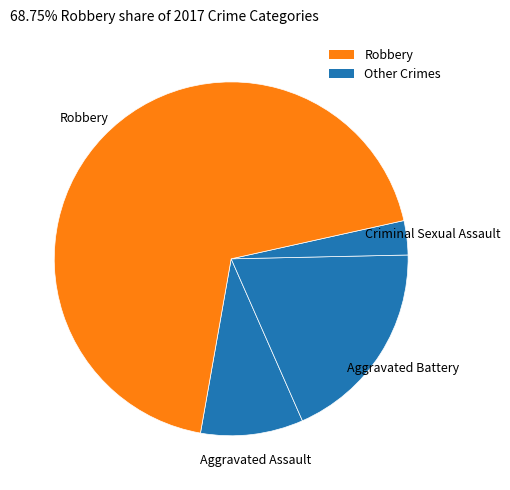

How many slices are in this pie chart?

4